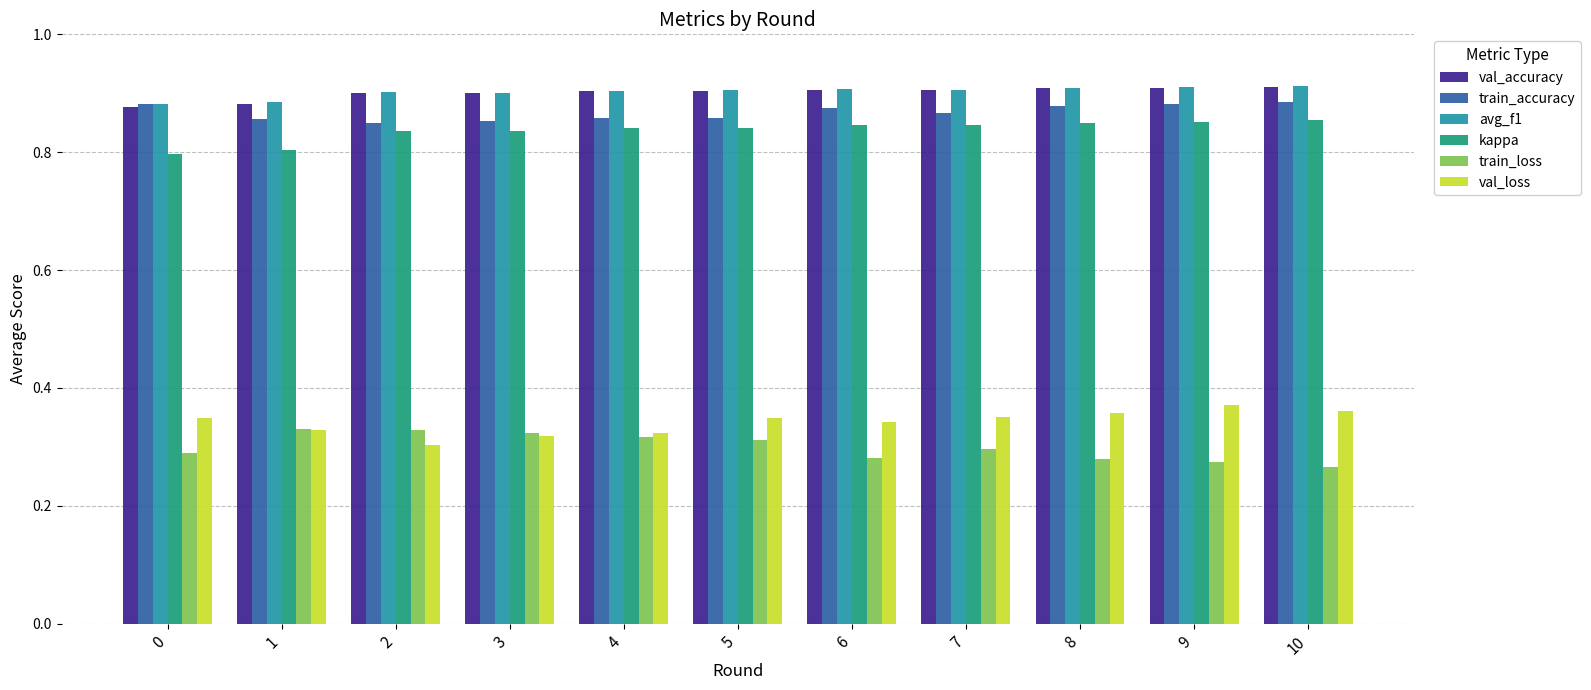

How many groups of bars are there?

11